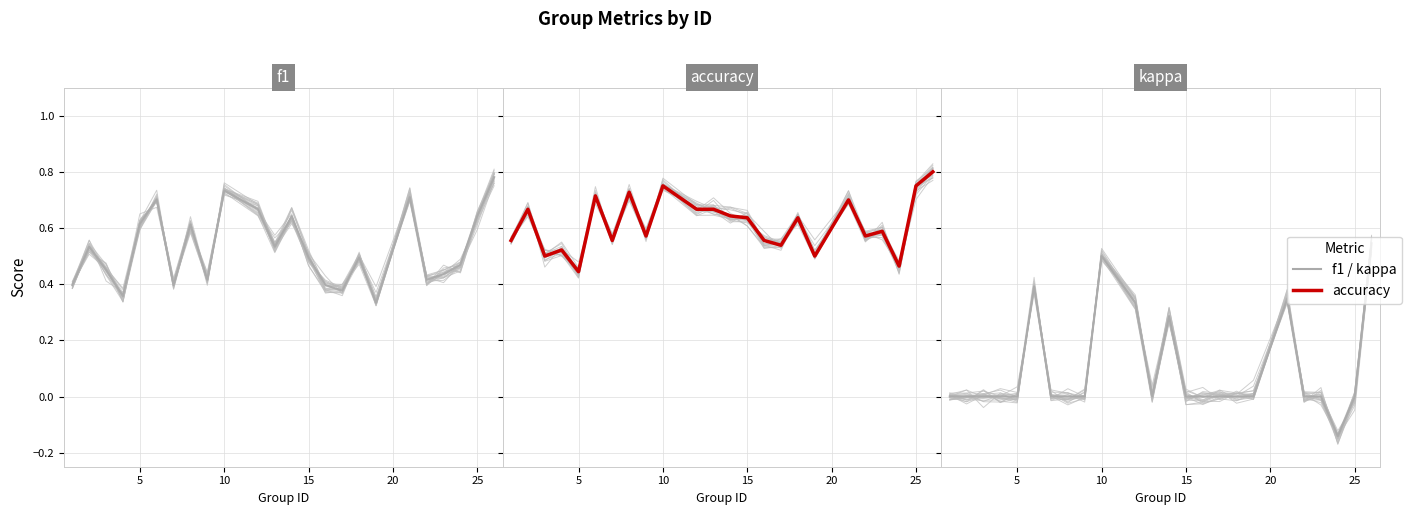

How many categories are shown in the chart?

24